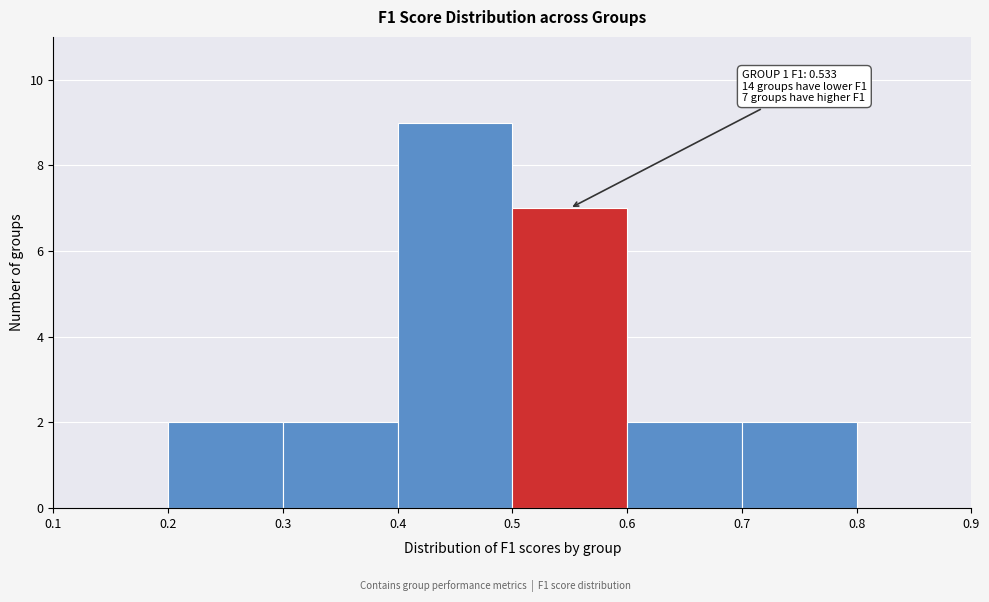

Which range on the x-axis has the tallest bar?

0.4 to 0.5